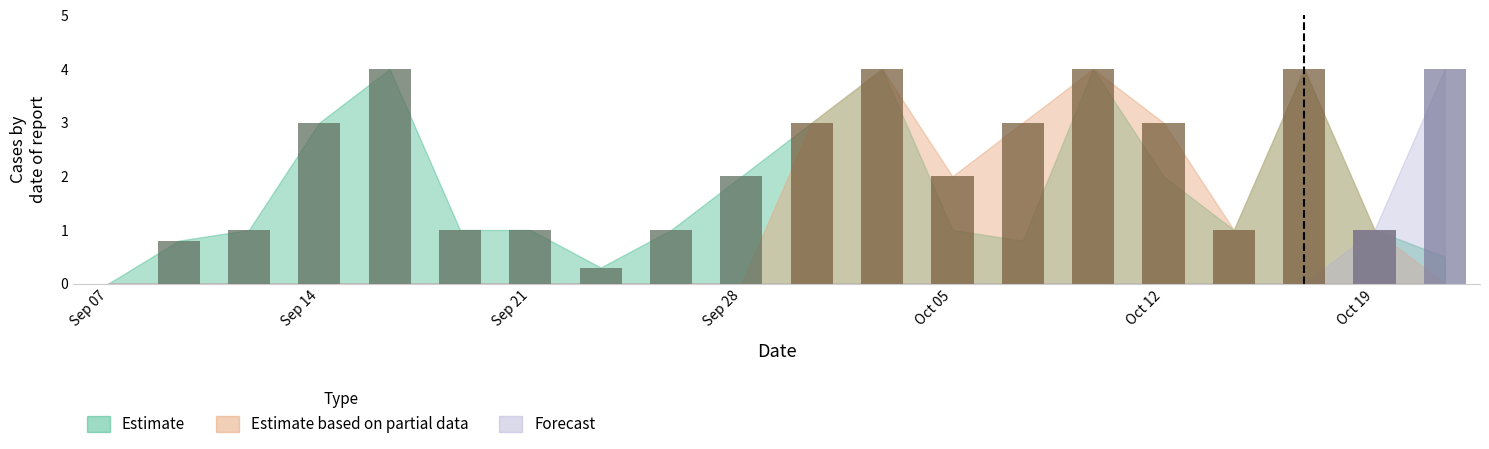

What is the difference between the highest and lowest values at 8?

0.3